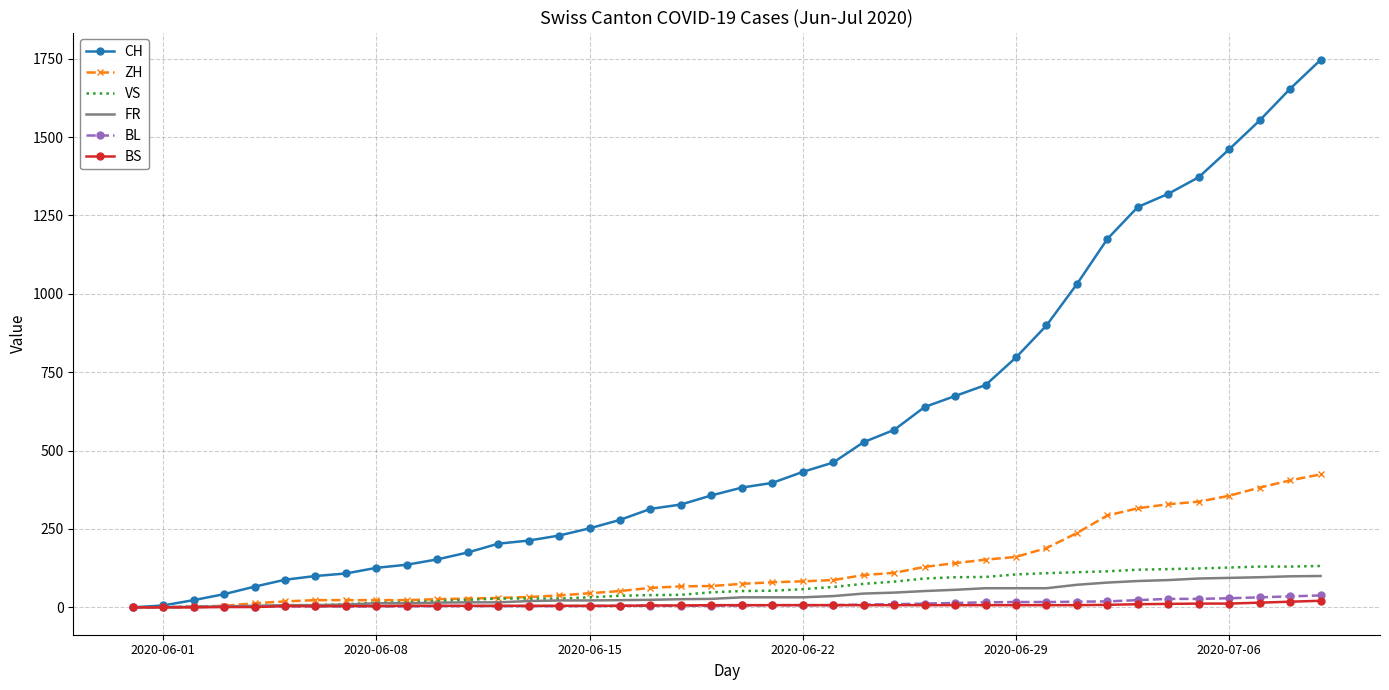

Which series has the widest spread of values?

CH